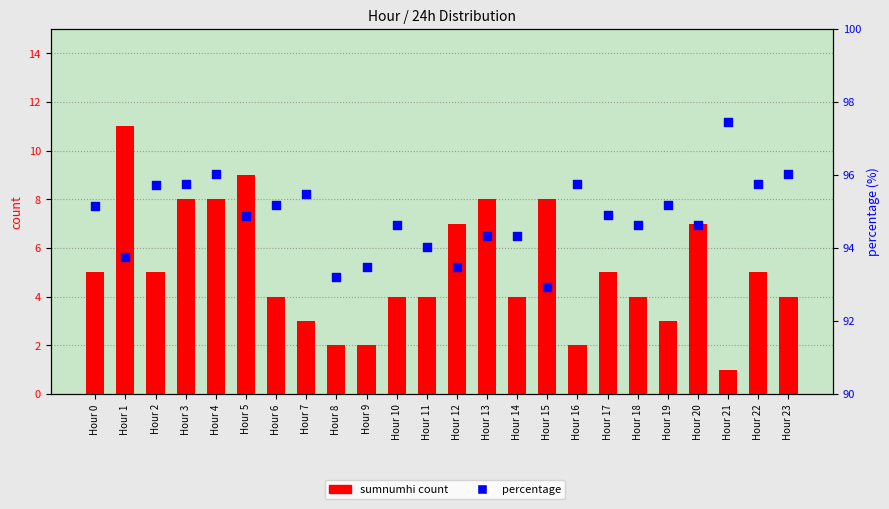

What are all the series names shown in the legend?

sumnumhi count, percentage